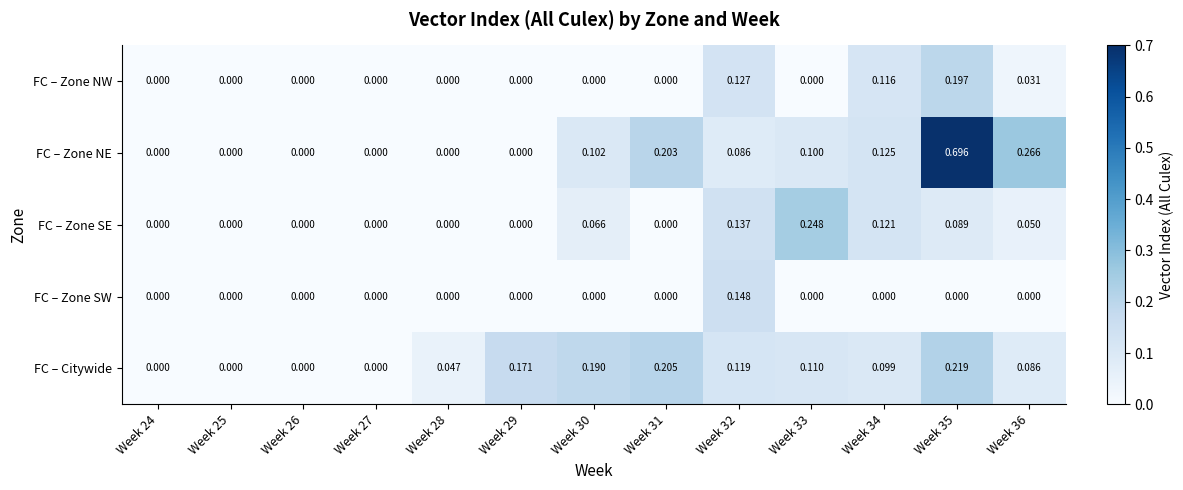

How many series are shown in this chart?

5